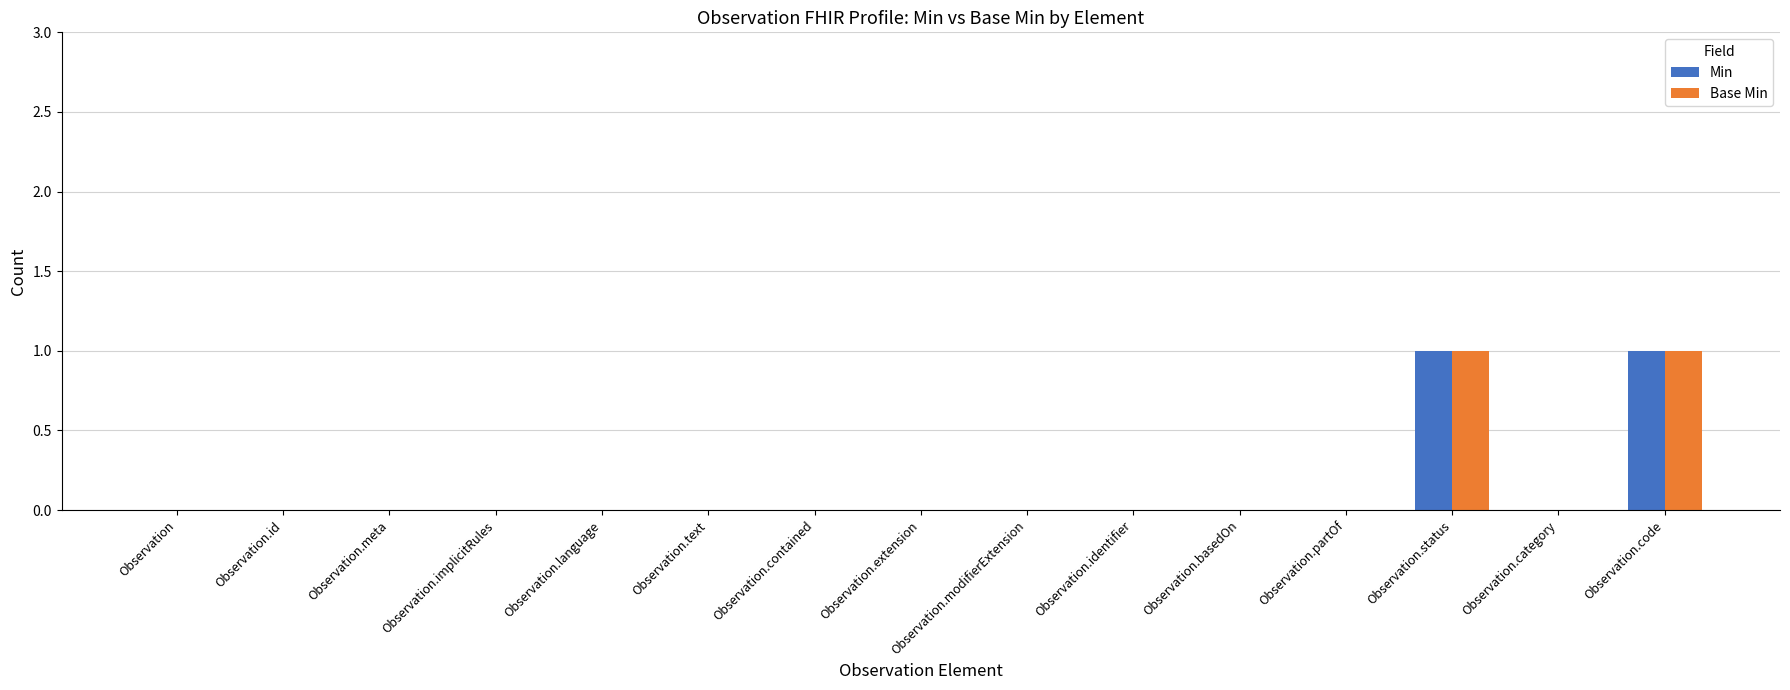

What are all the series names shown in the legend?

Min, Base Min